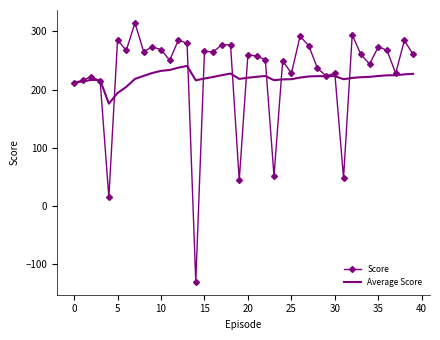

What is the sum of all Score values?

9084.1